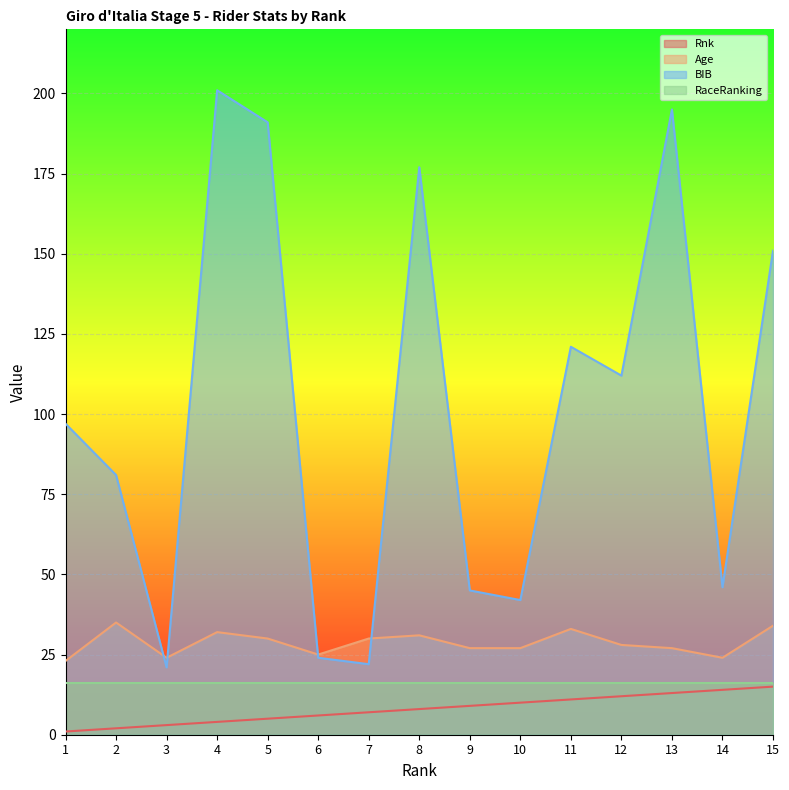

Which has a higher value, 5 or 8?

8